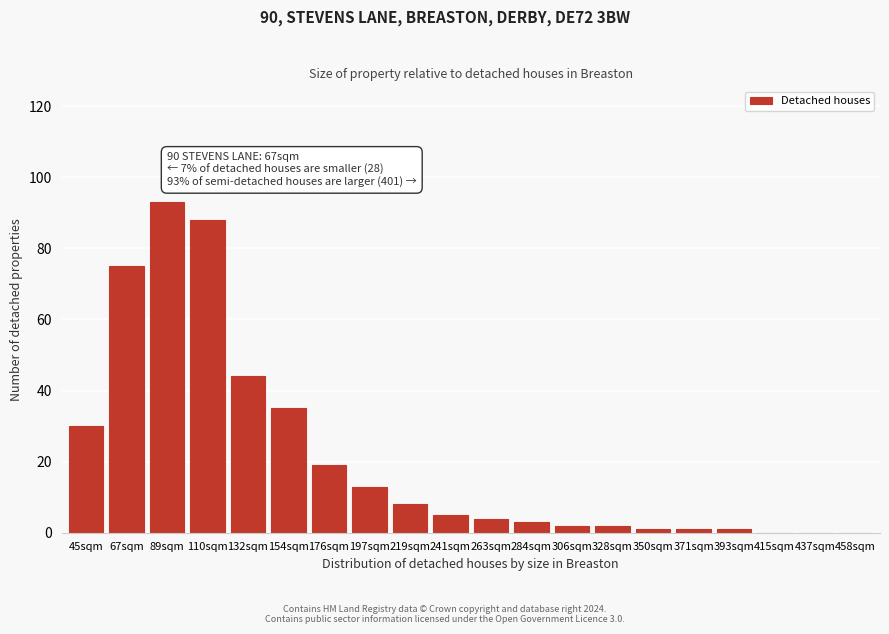

Reading right to left, what are all the values shown in this chart?

458sqm=0	437sqm=0	415sqm=0	393sqm=1	371sqm=1	350sqm=1	328sqm=2	306sqm=2	284sqm=3	263sqm=4	241sqm=5	219sqm=8	197sqm=13	176sqm=19	154sqm=35	132sqm=44	110sqm=88	89sqm=93	67sqm=75	45sqm=30